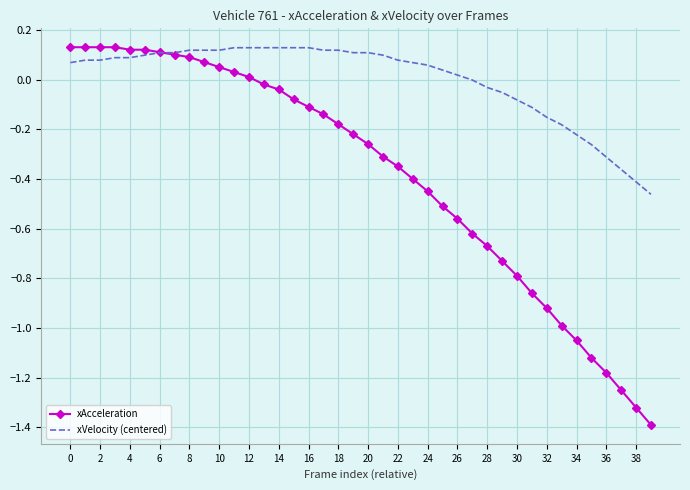

List the series in order of their overall mean, highest first.

xVelocity (centered), xAcceleration